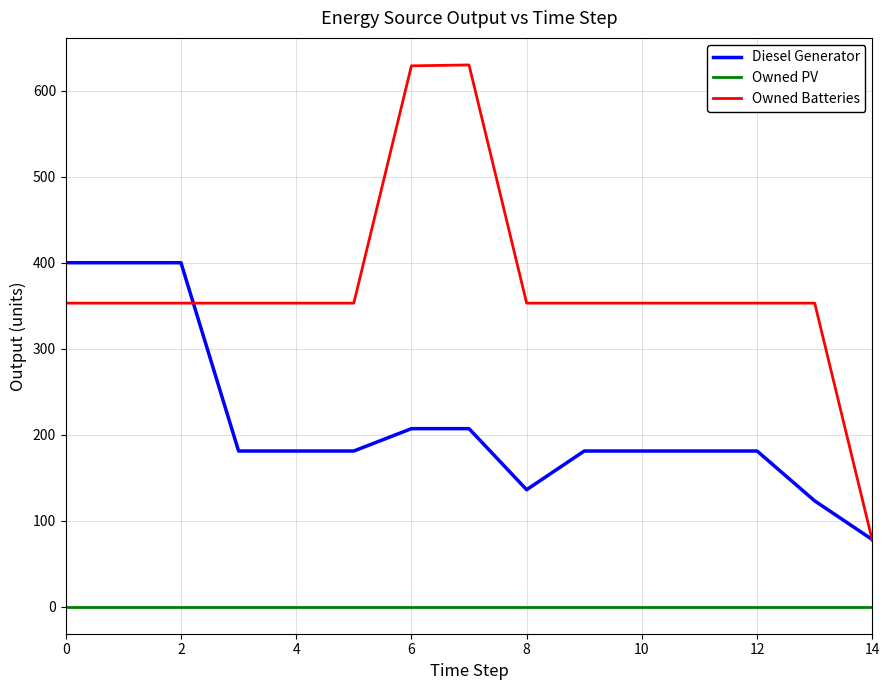

True or false: Owned PV and Diesel Generator cross at least once.

False